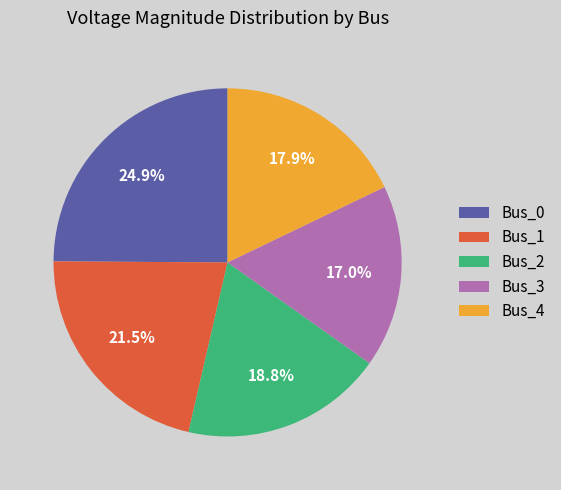

To the nearest percent, what is the average slice percentage?

20%